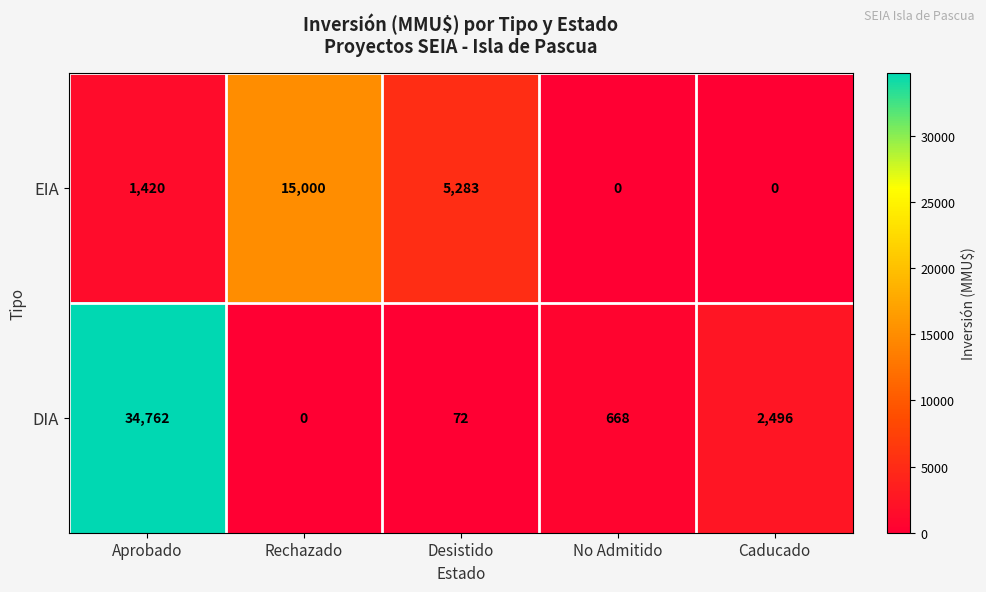

Is the value of DIA at Desistido greater than the value of EIA at Aprobado?

No